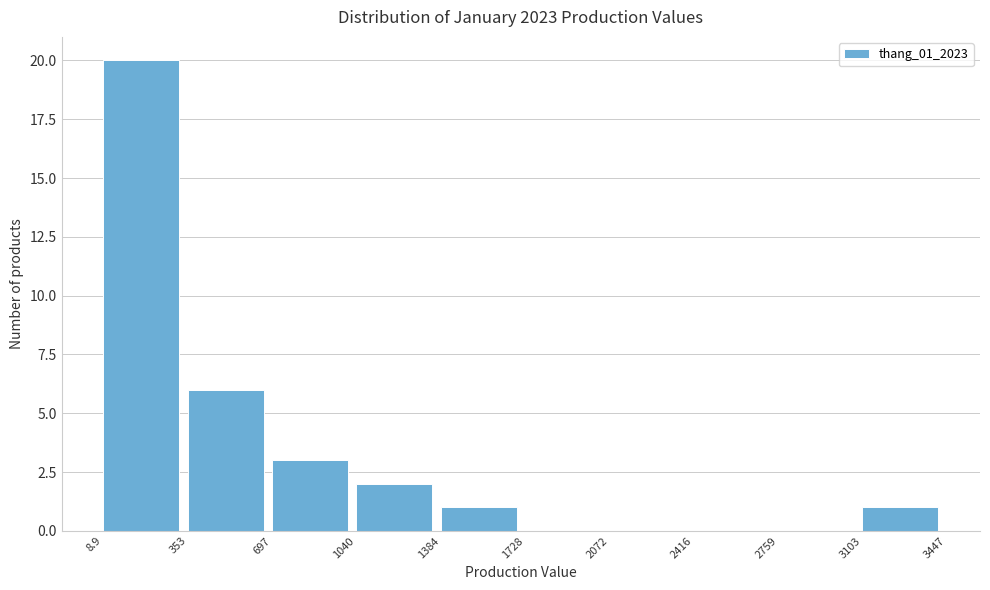

Over which range of the x-axis is the bar tallest?

8.9 to 353